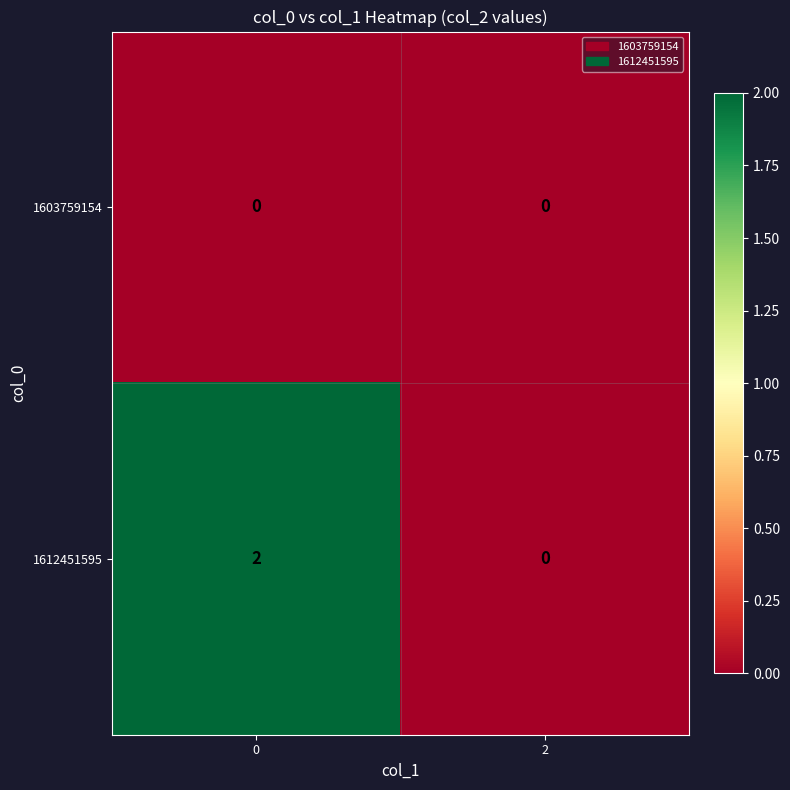

Rank the series at 0 from highest to lowest value.

1612451595, 1603759154